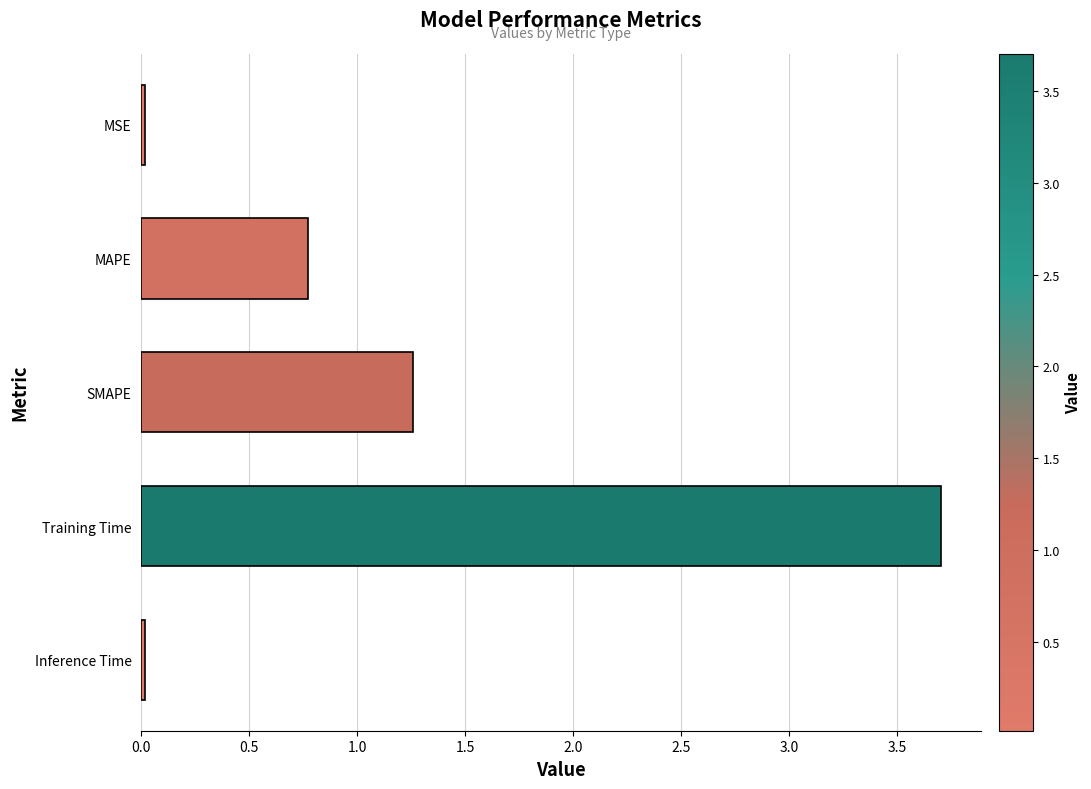

What is the difference between the maximum and minimum values?

3.7